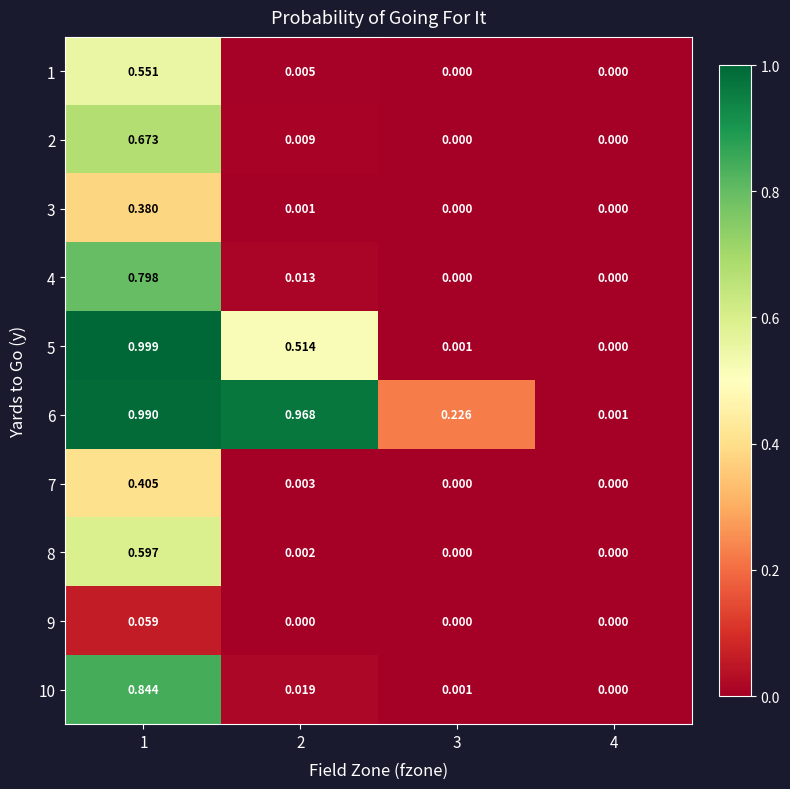

Is the value of 6 at 1 greater than the value of 10 at 1?

Yes